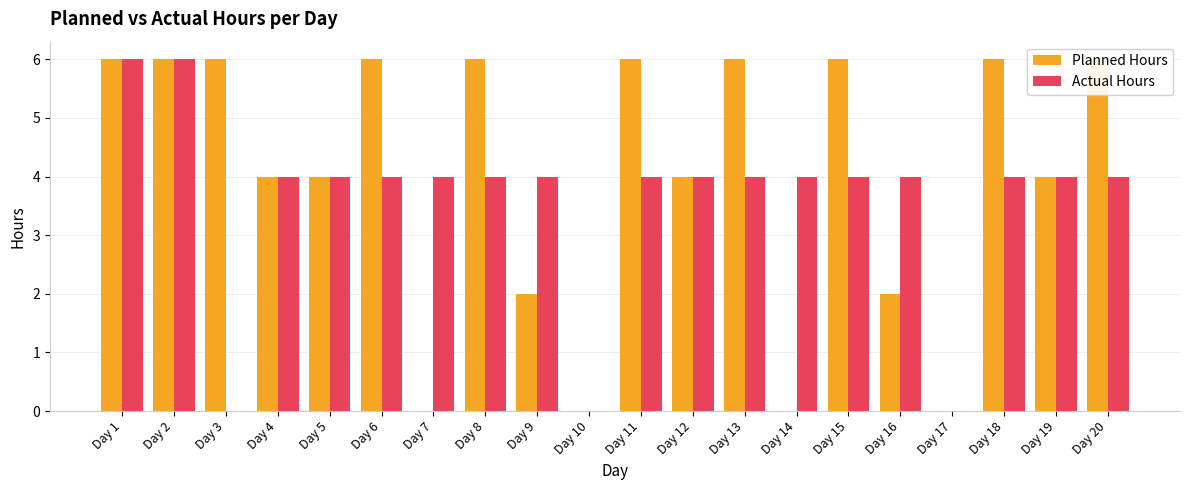

Which has a higher value, Day 20 or Day 18?

Day 20